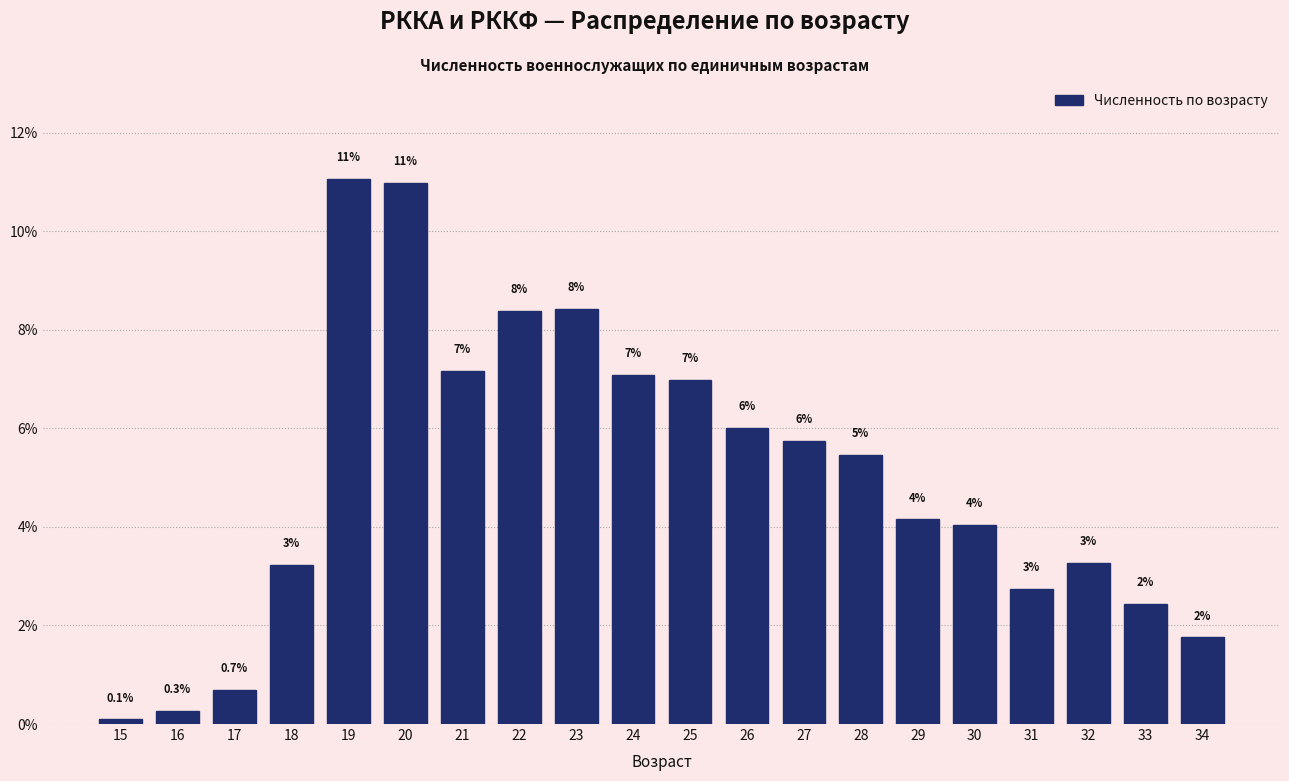

What is the value of the 1st bar from the left?

0.1